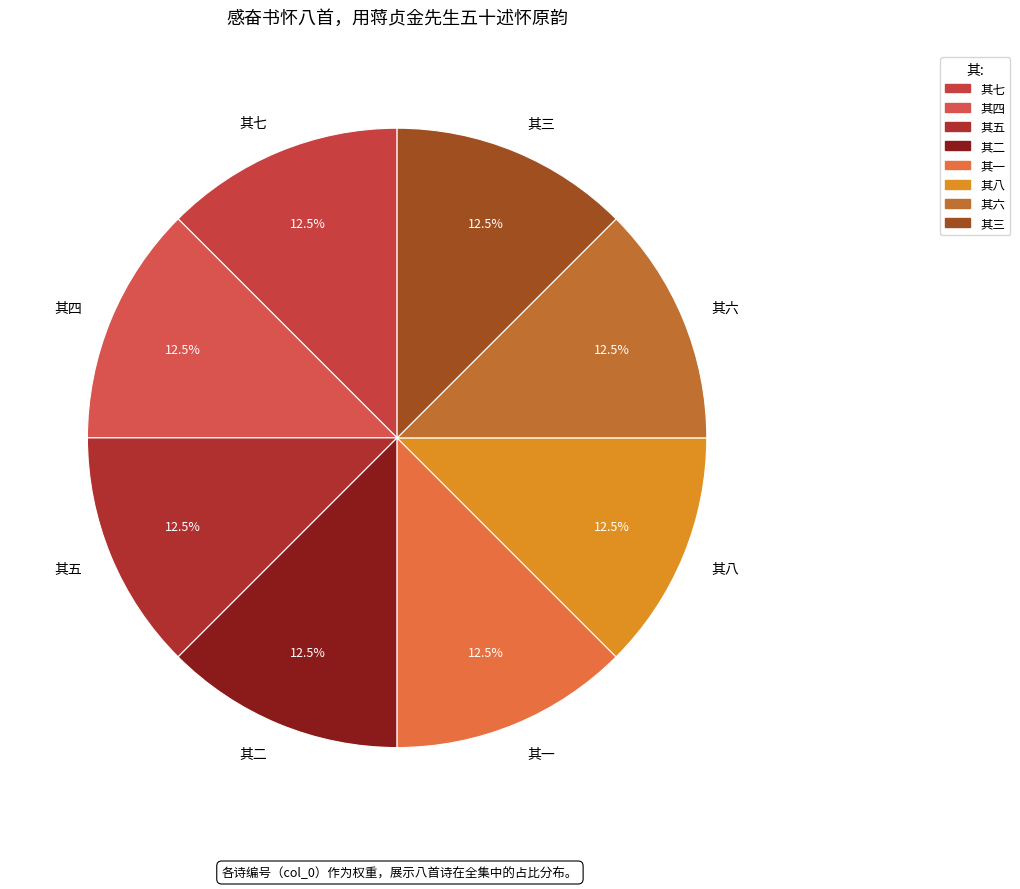

How many slices are in this pie chart?

8